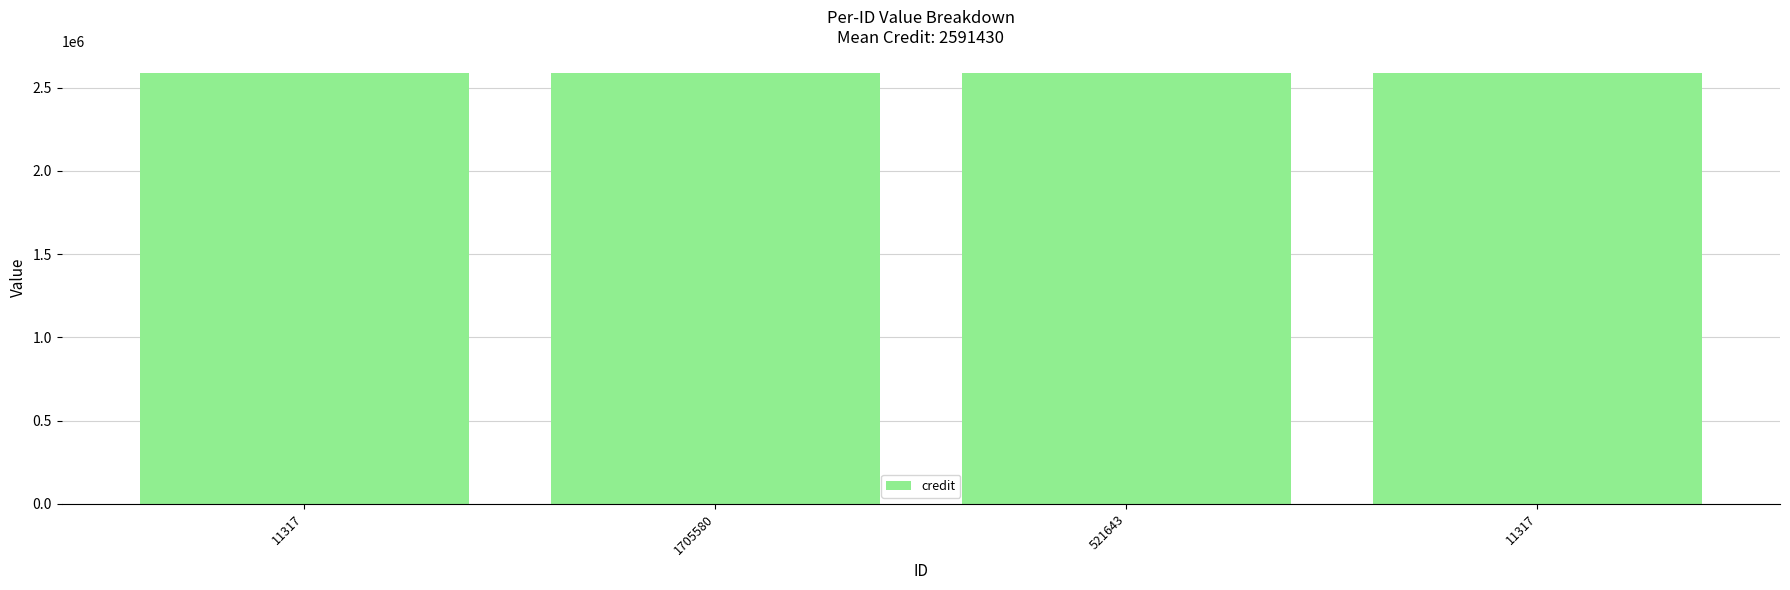

What is the label of the 4th bar from the right?

11317